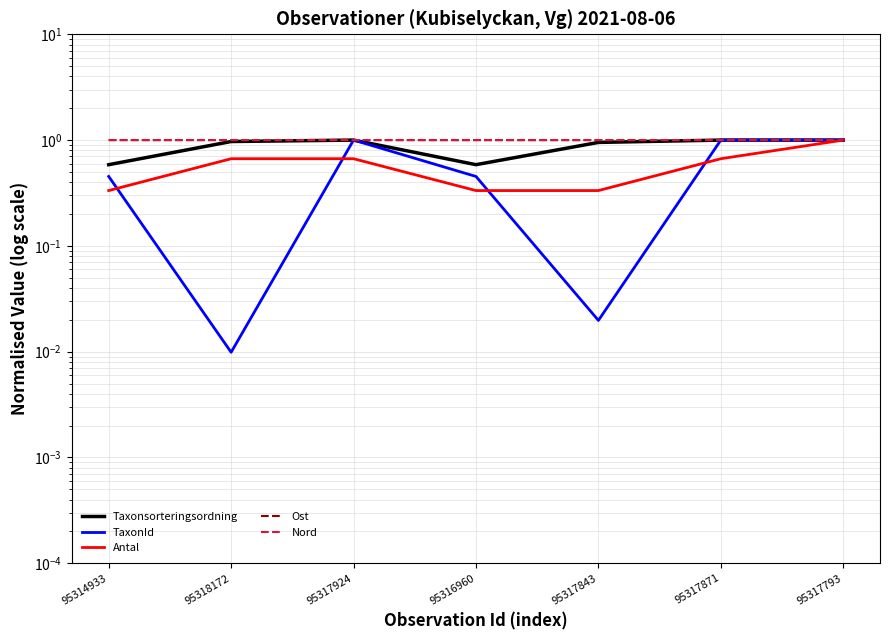

How many interior local valleys does the Ost series have?

1